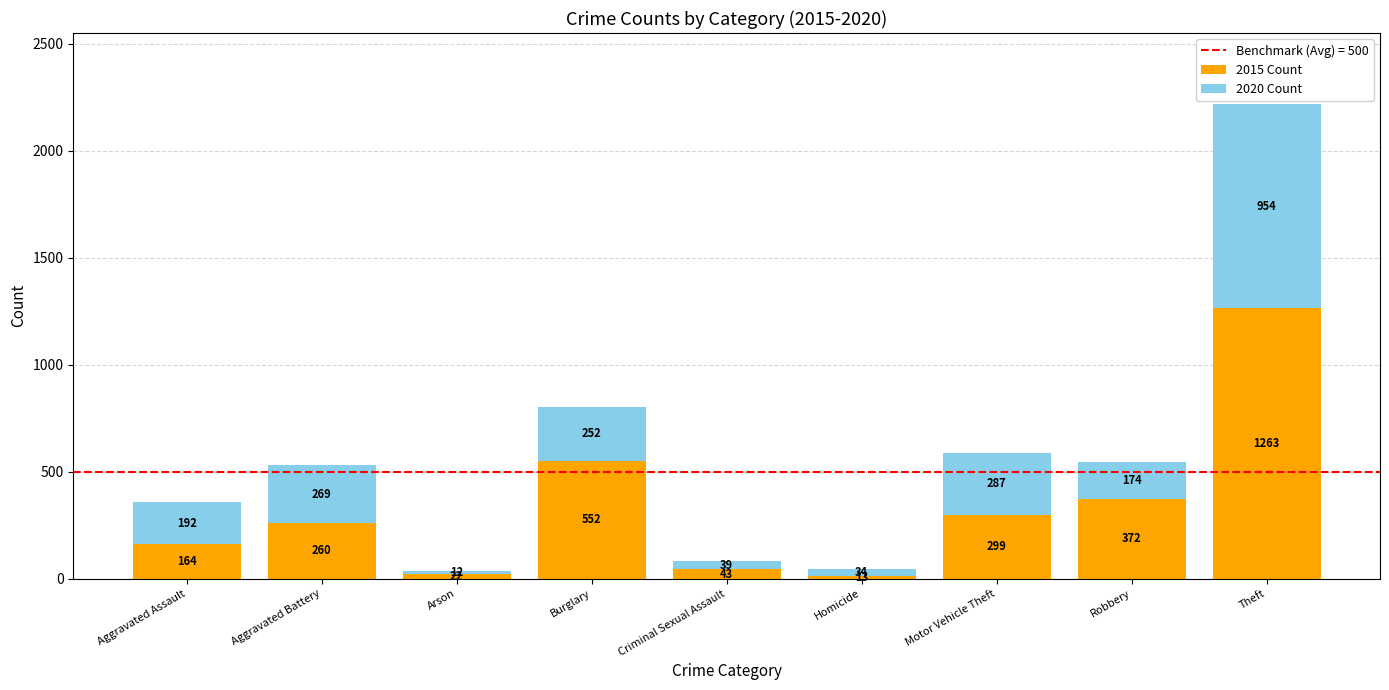

What is the total value across all series at Aggravated Assault?

356